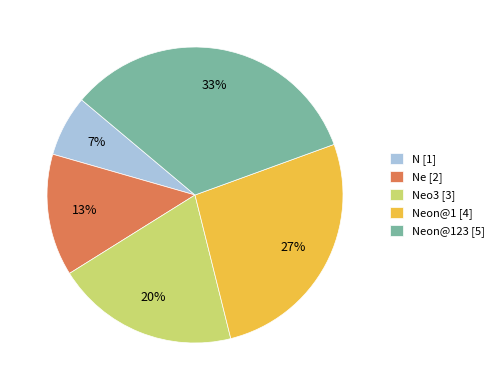

True or false: Neon@123 [5] accounts for 33% of the total.

True